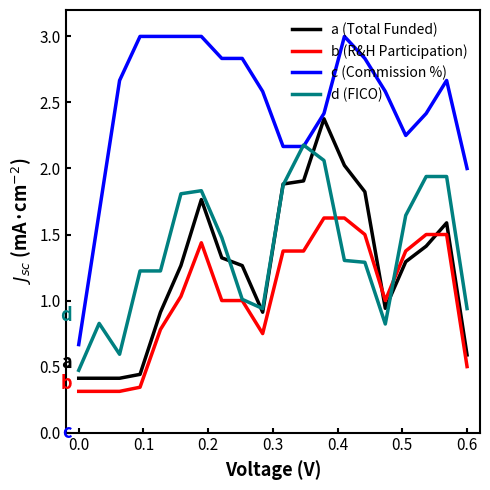

Which series has the largest range (max minus min)?

c (Commission %)